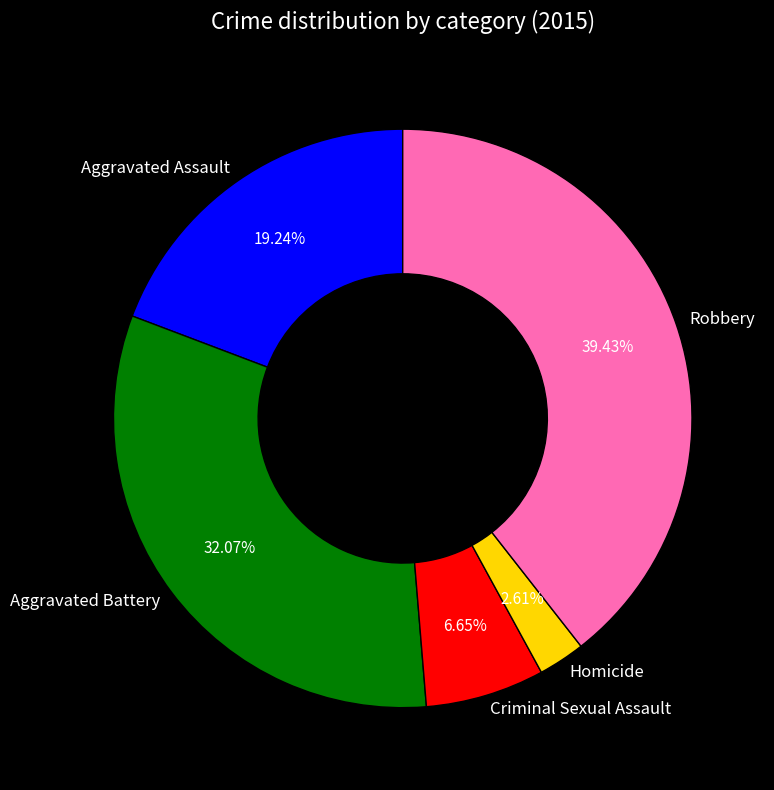

What percentage is the Aggravated Assault slice, to the nearest percent?

19%